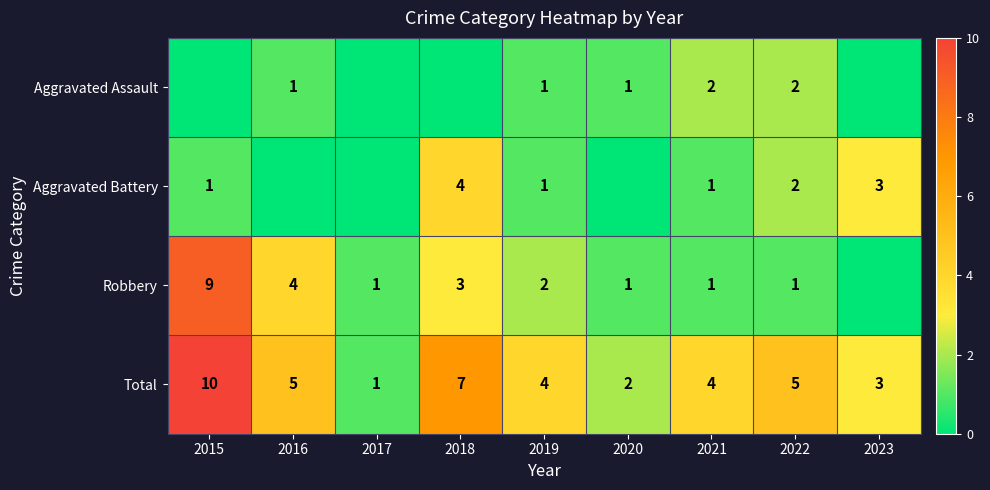

What is the spread (max minus min) of values at 2023?

3